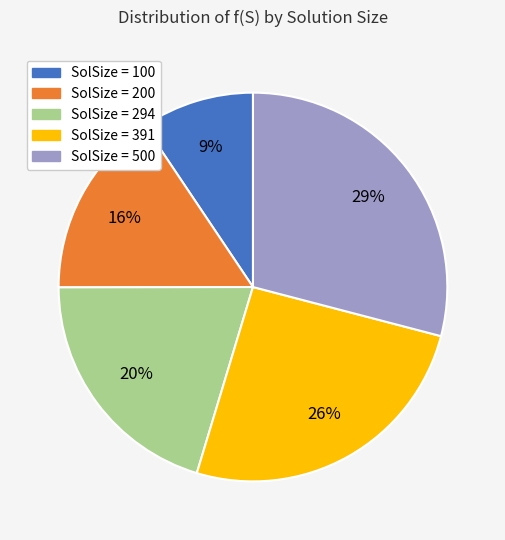

To the nearest percent, what is the difference between the SolSize = 100 and SolSize = 500 slice percentages?

20%